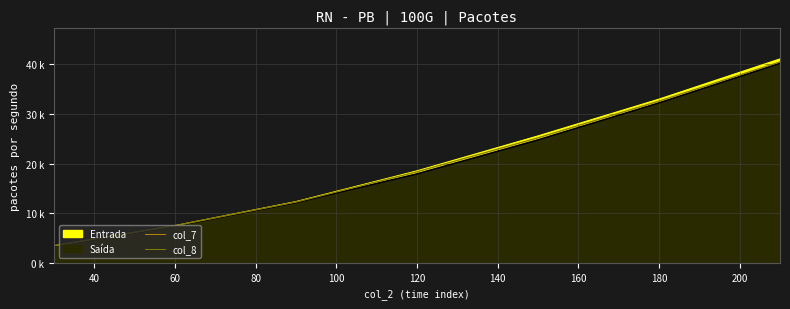

Which series has the largest total across all categories?

col_8